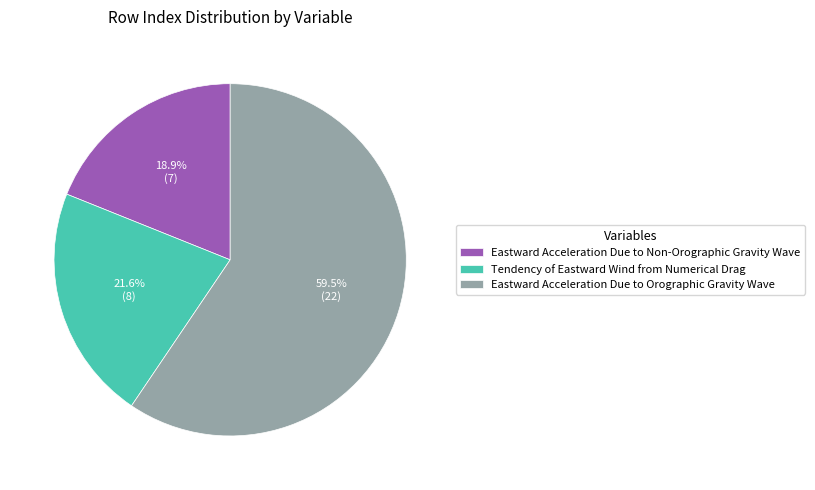

True or false: Tendency of Eastward Wind from Numerical Drag accounts for 22% of the total.

True